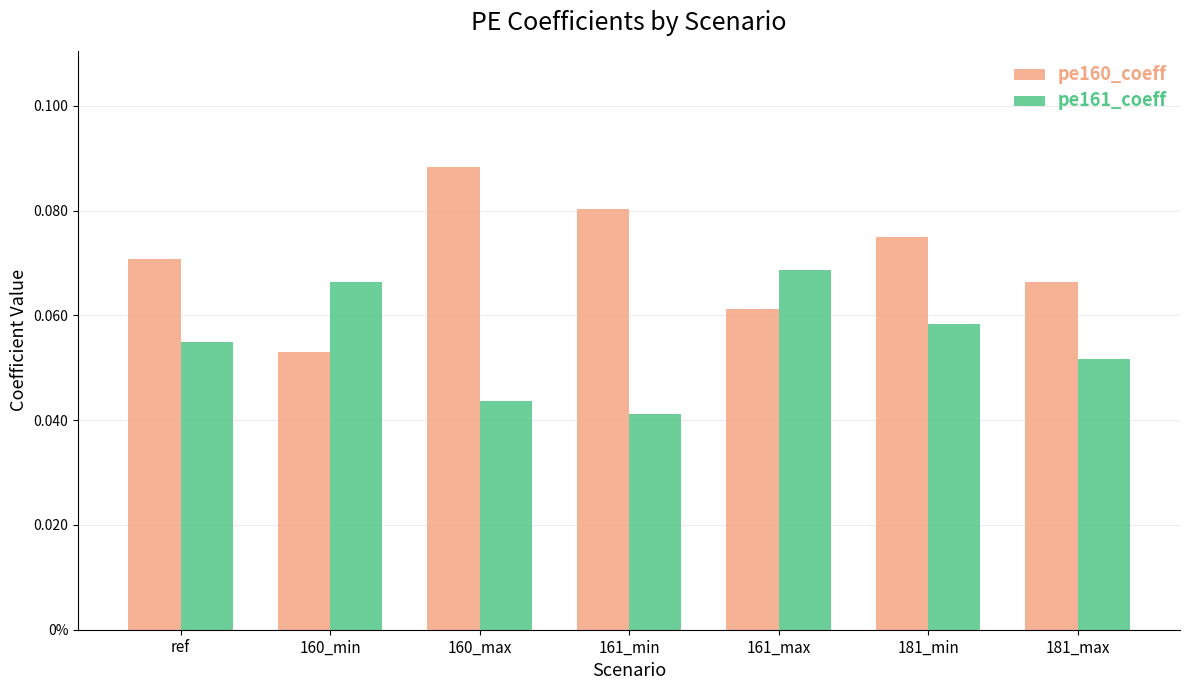

What are all the series names shown in the legend?

pe160_coeff, pe161_coeff